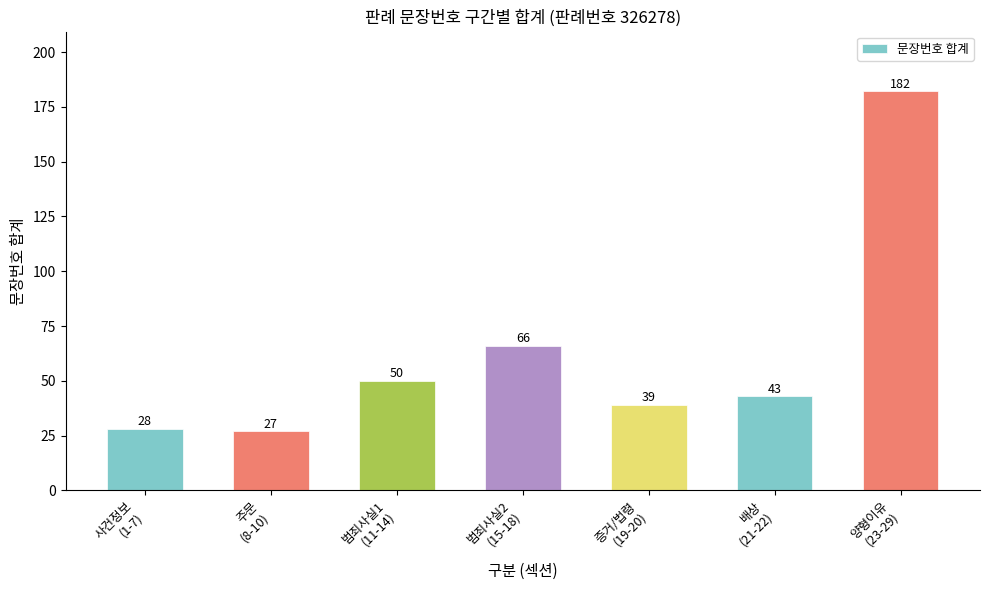

Which has a higher value, 주문
(8-10) or 사건정보
(1-7)?

사건정보
(1-7)